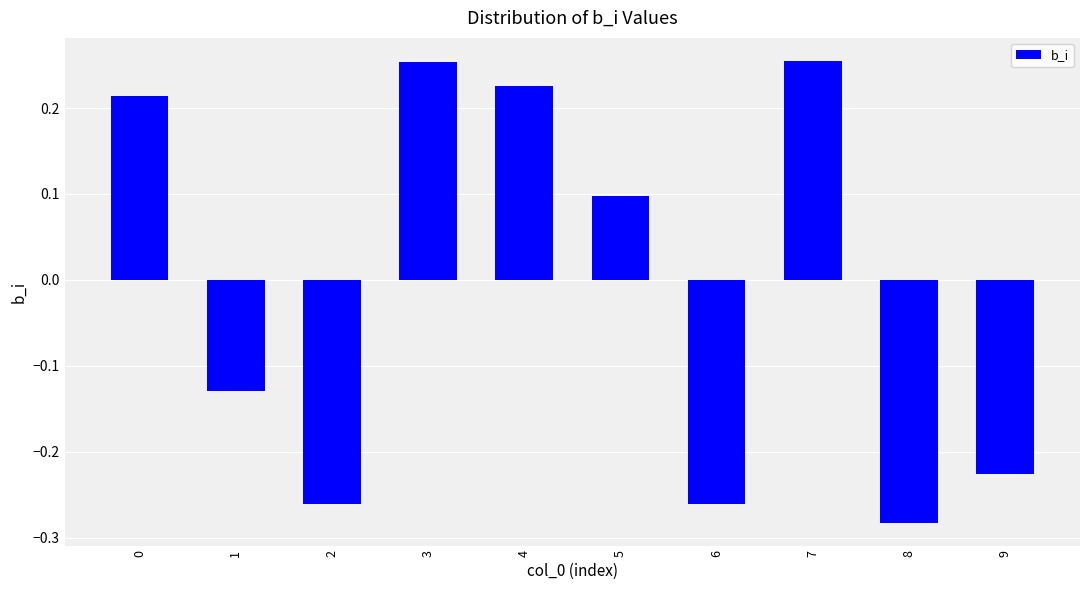

Are the bars horizontal?

No